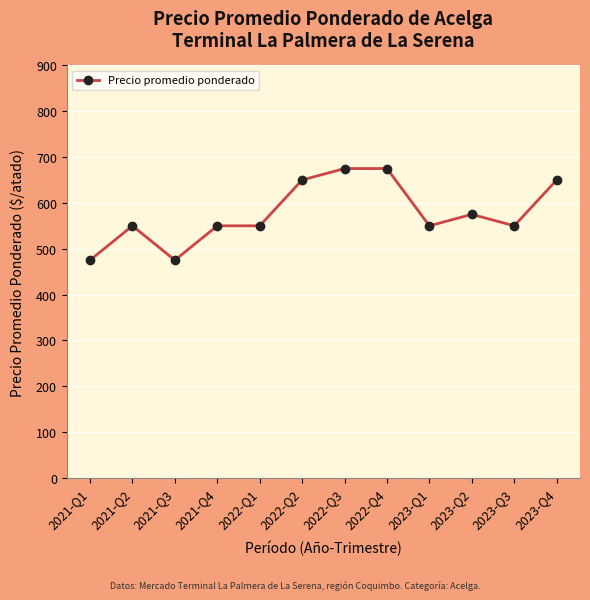

Between 2023-Q2 and 2021-Q3, which is larger?

2023-Q2